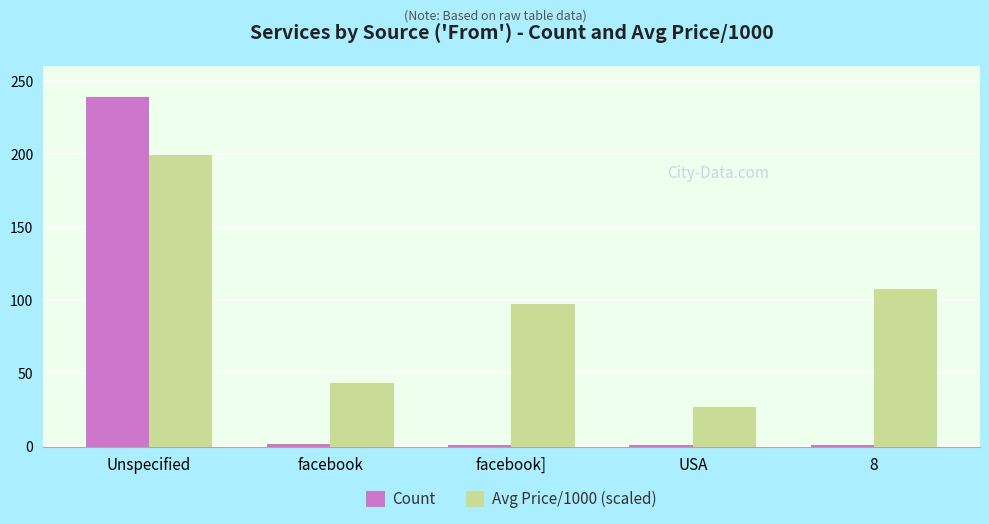

Which series has the largest range (max minus min)?

Count